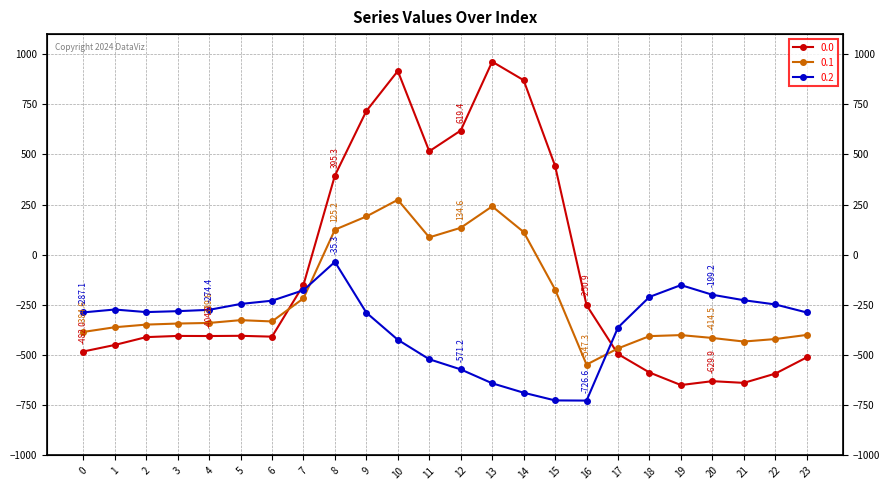

Which series ends up on top after the final intersection of 0.2 and 0.1?

0.2